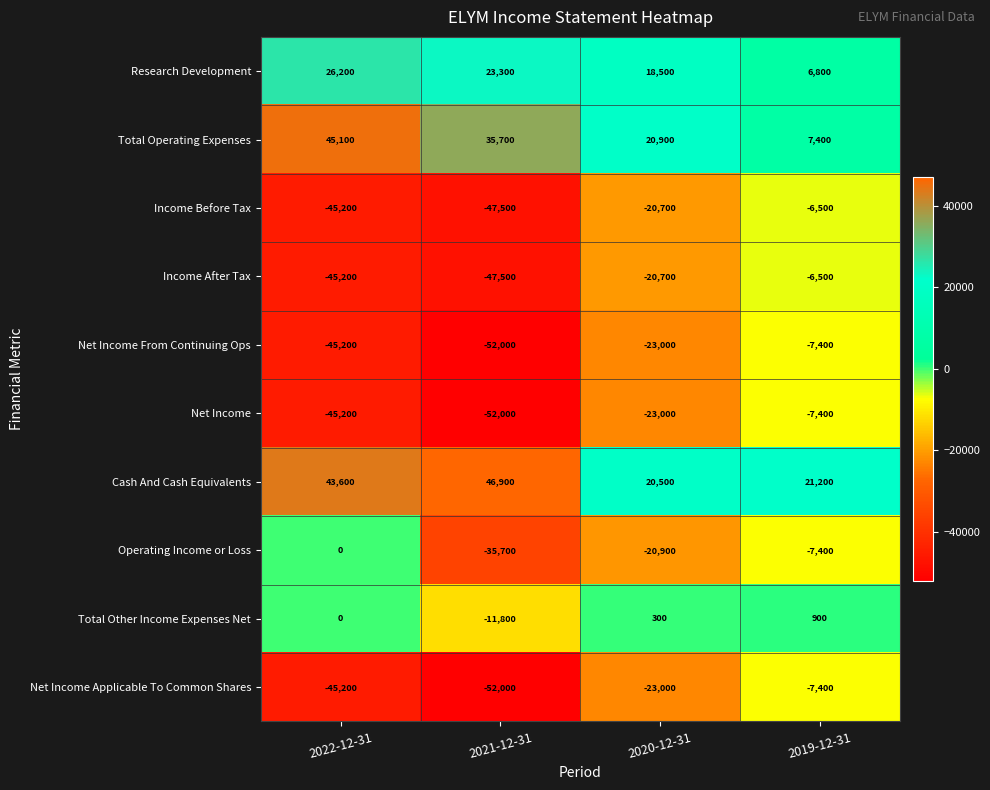

What is the sum of all Net Income From Continuing Ops values?

-127600